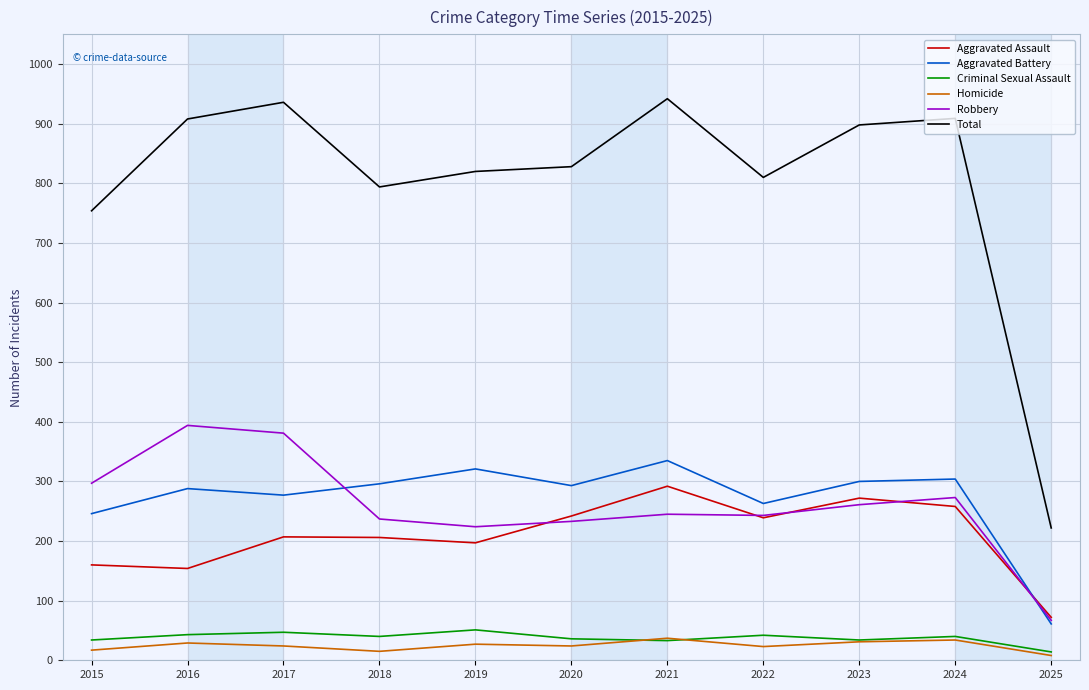

What is the sum of all Robbery values?

2855